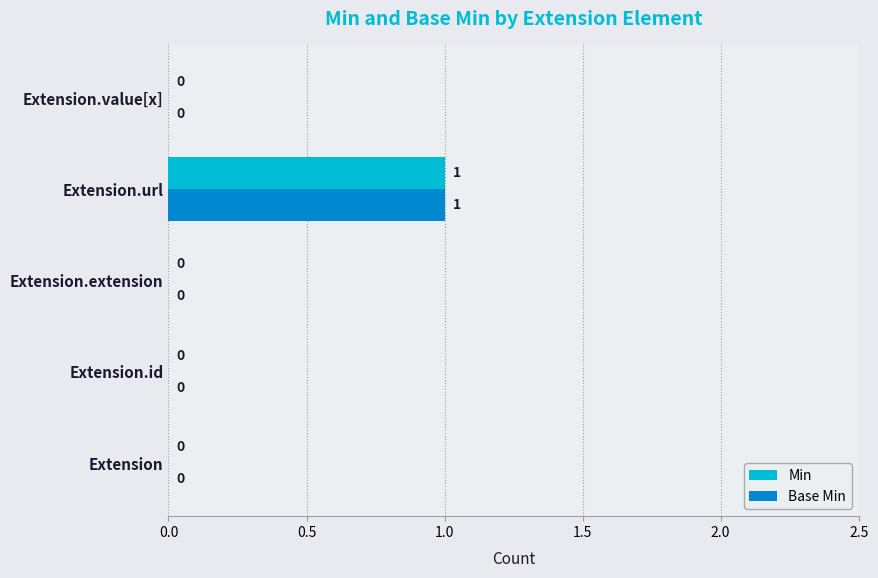

At which category is the sum across all series the highest?

Extension.url